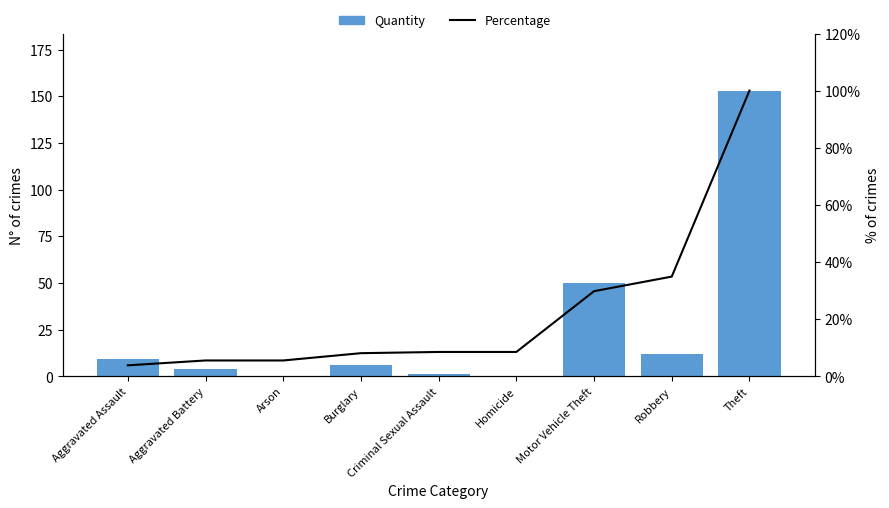

Where does the Quantity series first go above 6?

Aggravated Assault